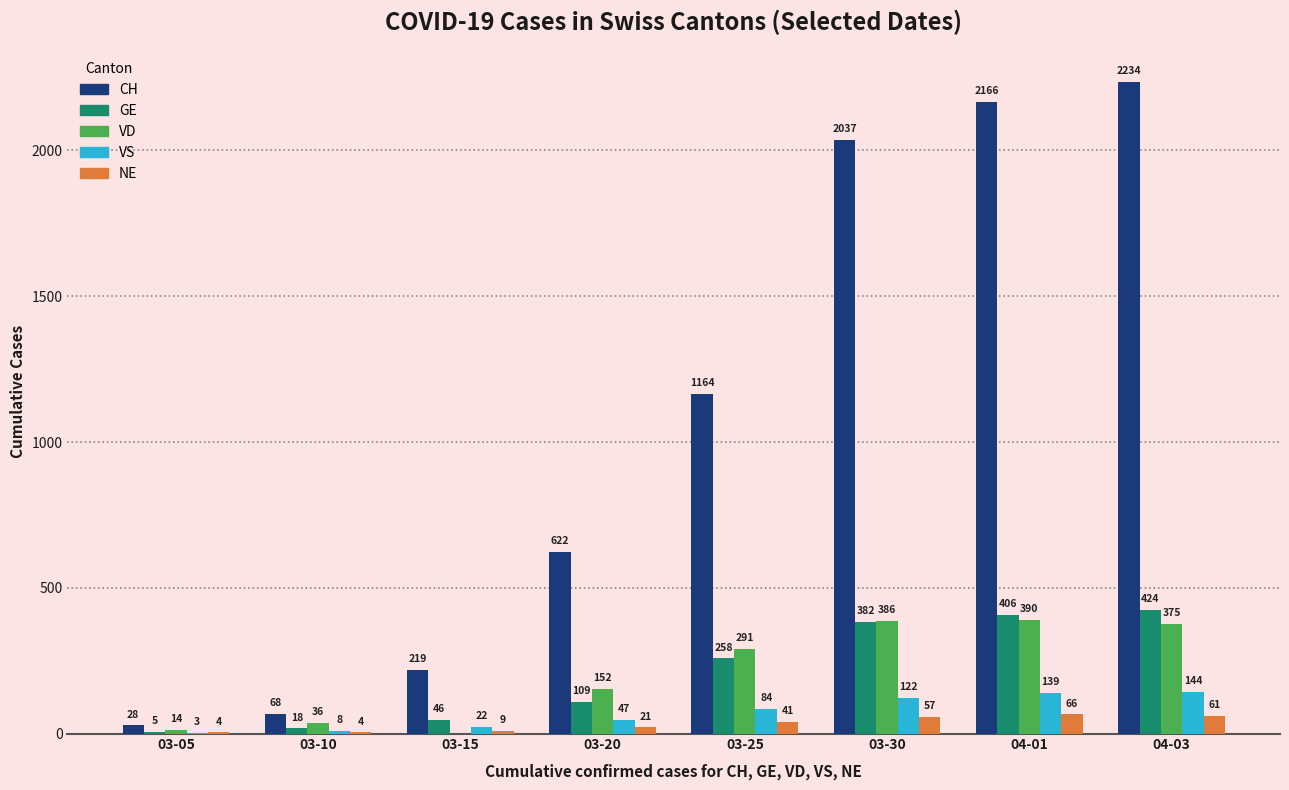

Is the value of CH at 03-05 greater than the value of VD at 04-01?

No